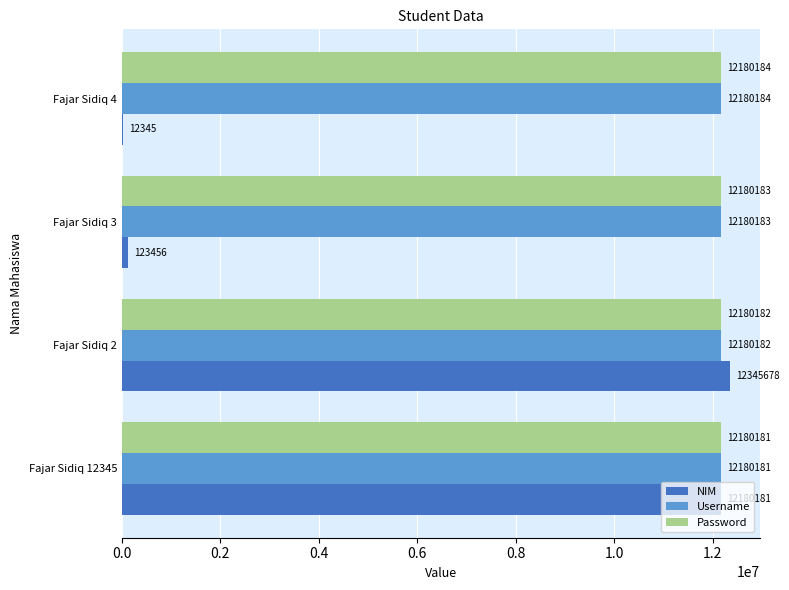

What is the total value across all series at Fajar Sidiq 2?

36706042